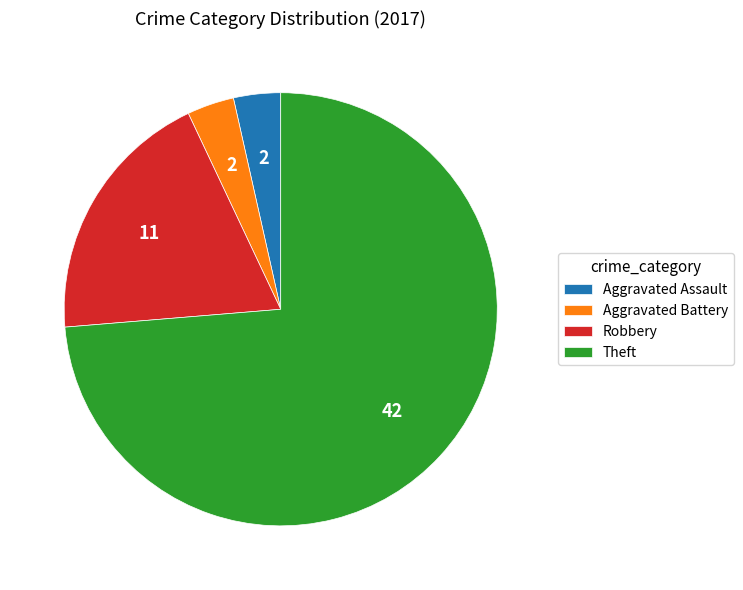

Count the number of slices in the pie.

4